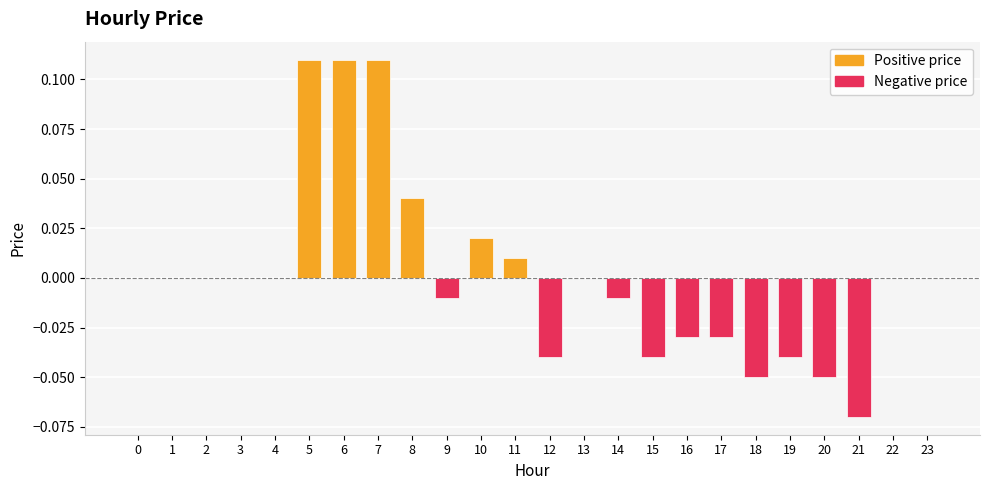

Reading right to left, what are all the values shown in this chart?

0.0	0.0	-0.1	-0.1	-0.0	-0.1	-0.0	-0.0	-0.0	-0.0	0.0	-0.0	0.0	0.0	-0.0	0.0	0.1	0.1	0.1	0.0	0.0	0.0	0.0	0.0